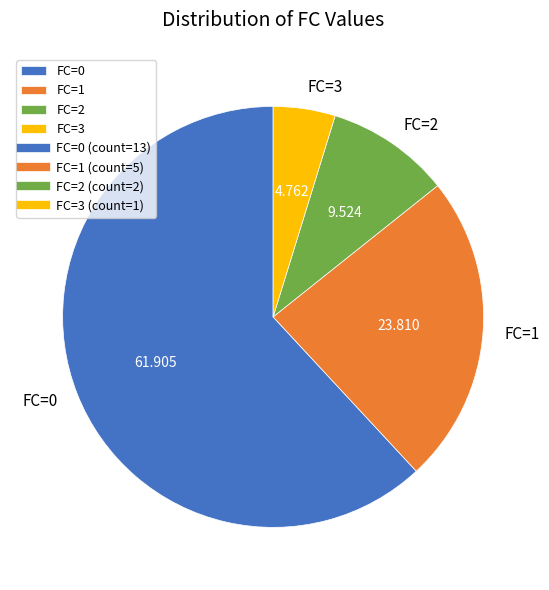

Combined, do FC=3 and FC=2 account for over 50%?

No